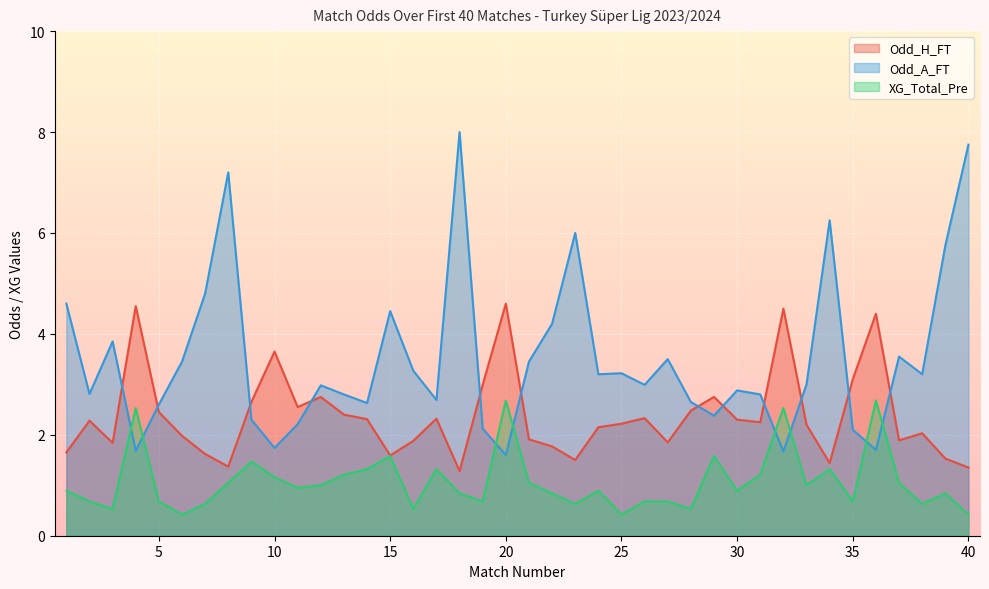

At which category does Odd_H_FT reach its first local peak?

2